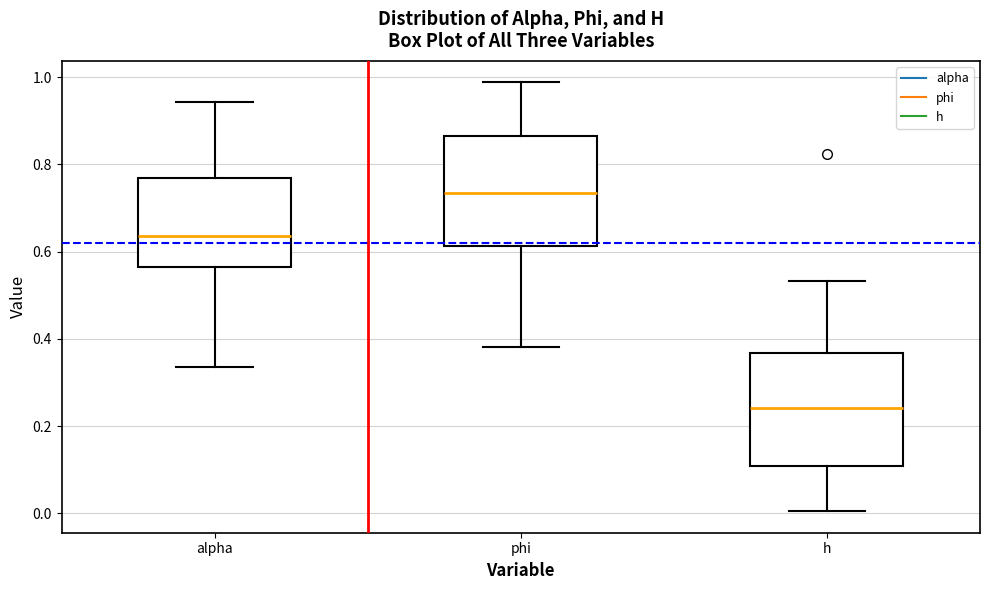

Reading left to right, read every box against the y-axis: the position of its median line, the range the box covers, and the ends of its whiskers. The values are not printed on the chart, so give them approximately, as read against the axis.

alpha: median 0.64, box 0.56 to 0.76, whiskers 0.34 to 0.94
phi: median 0.74, box 0.62 to 0.86, whiskers 0.38 to 0.98
h: median 0.24, box 0.10 to 0.36, whiskers 0.00 to 0.54